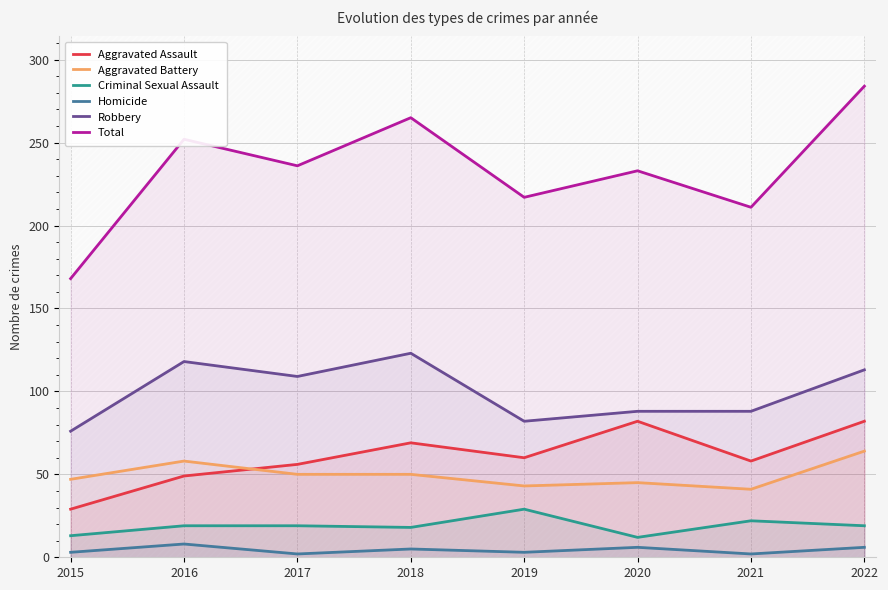

Reading left to right, what are all the values shown in this chart?

Aggravated Assault: 29	49	56	69	60	82	58	82
Aggravated Battery: 47	58	50	50	43	45	41	64
Criminal Sexual Assault: 13	19	19	18	29	12	22	19
Homicide: 3	8	2	5	3	6	2	6
Robbery: 76	118	109	123	82	88	88	113
Total: 168	252	236	265	217	233	211	284